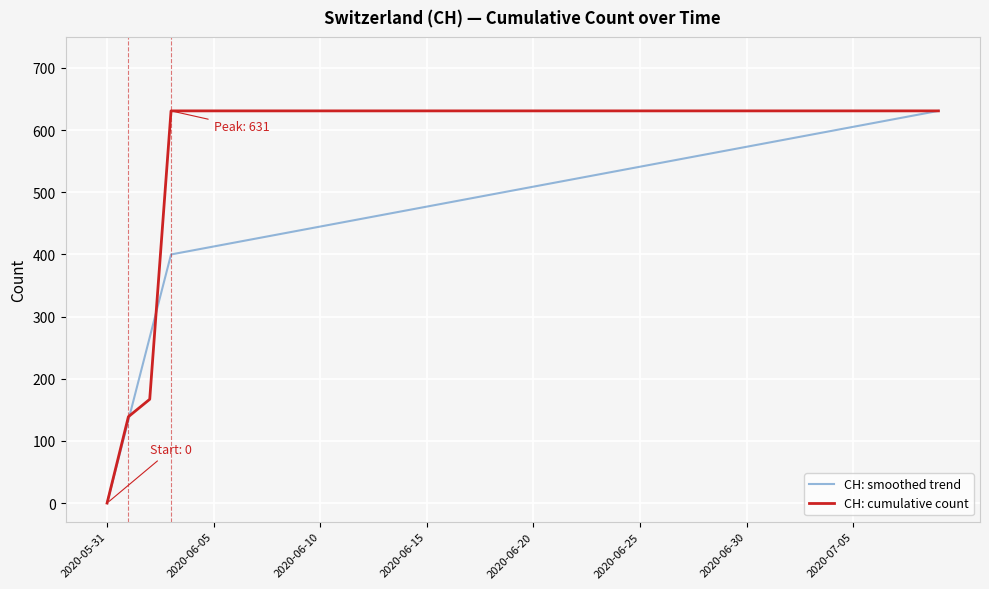

What is the greatest value displayed?

631.0